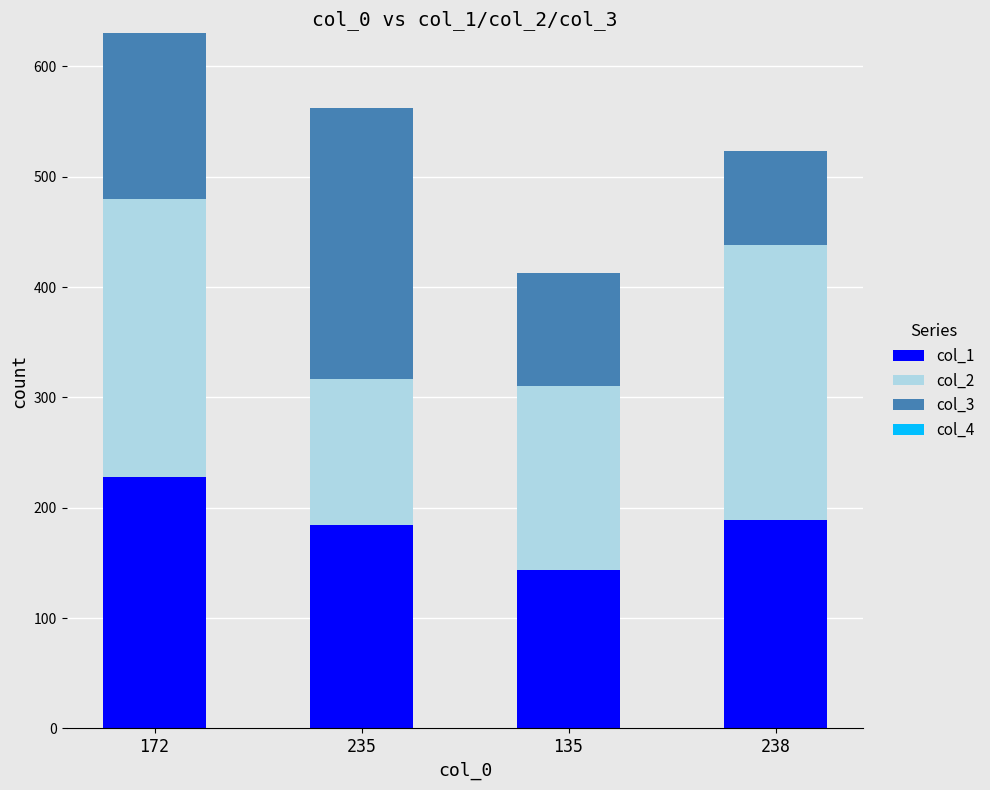

The col_1 series shows 184 at 235. True or false?

True